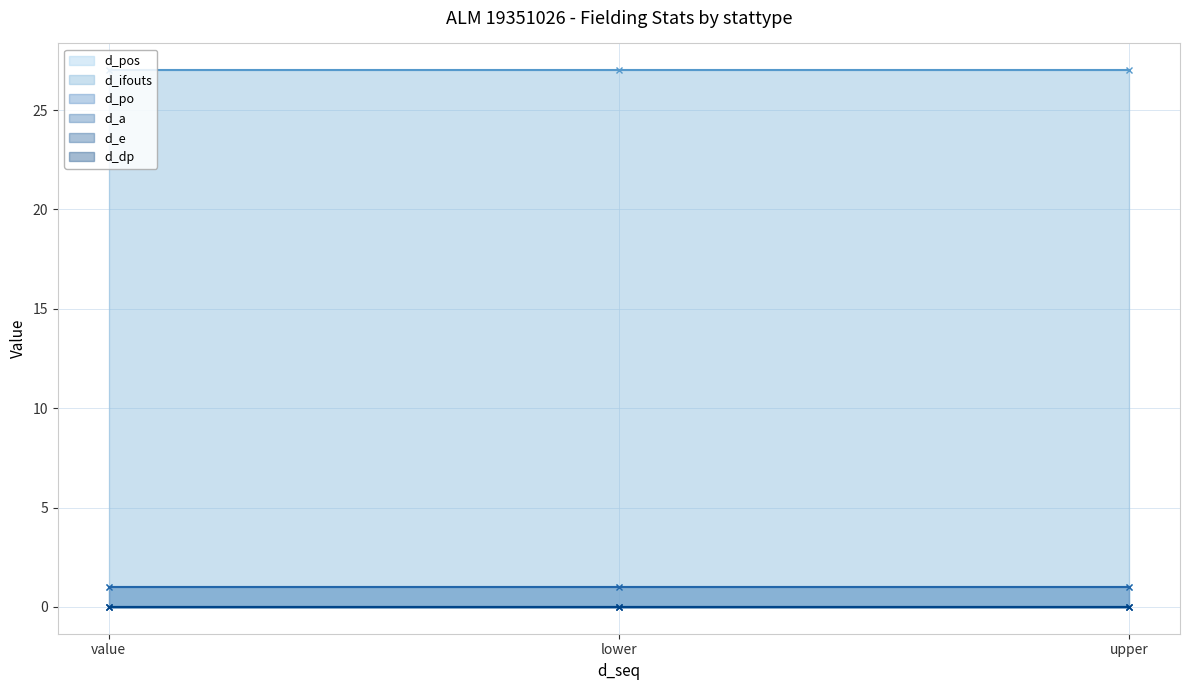

Which series has the largest total across all categories?

d_ifouts